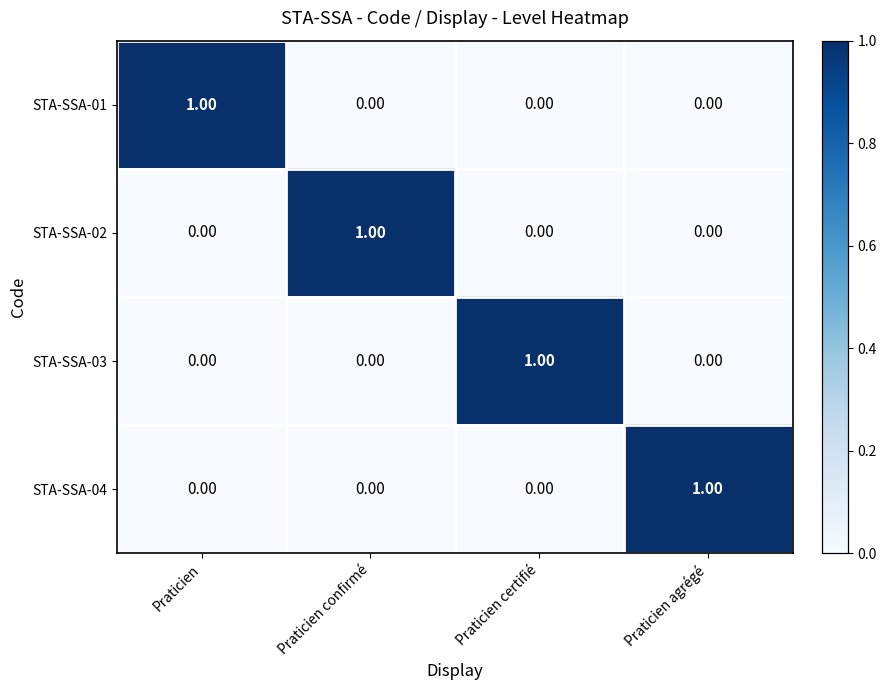

What is the difference between the highest and lowest values at Praticien confirmé?

1